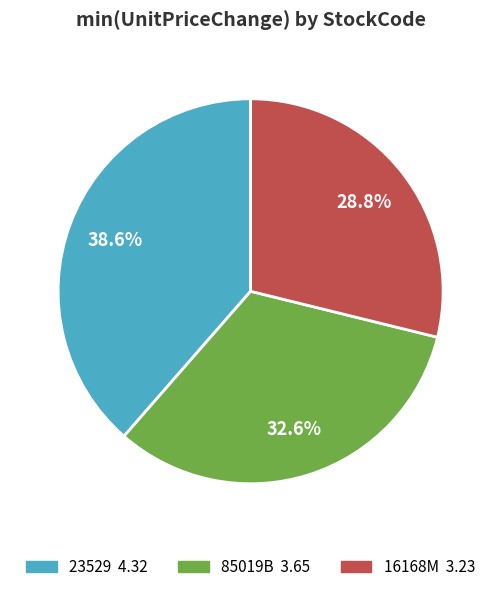

Count the number of slices in the pie.

3